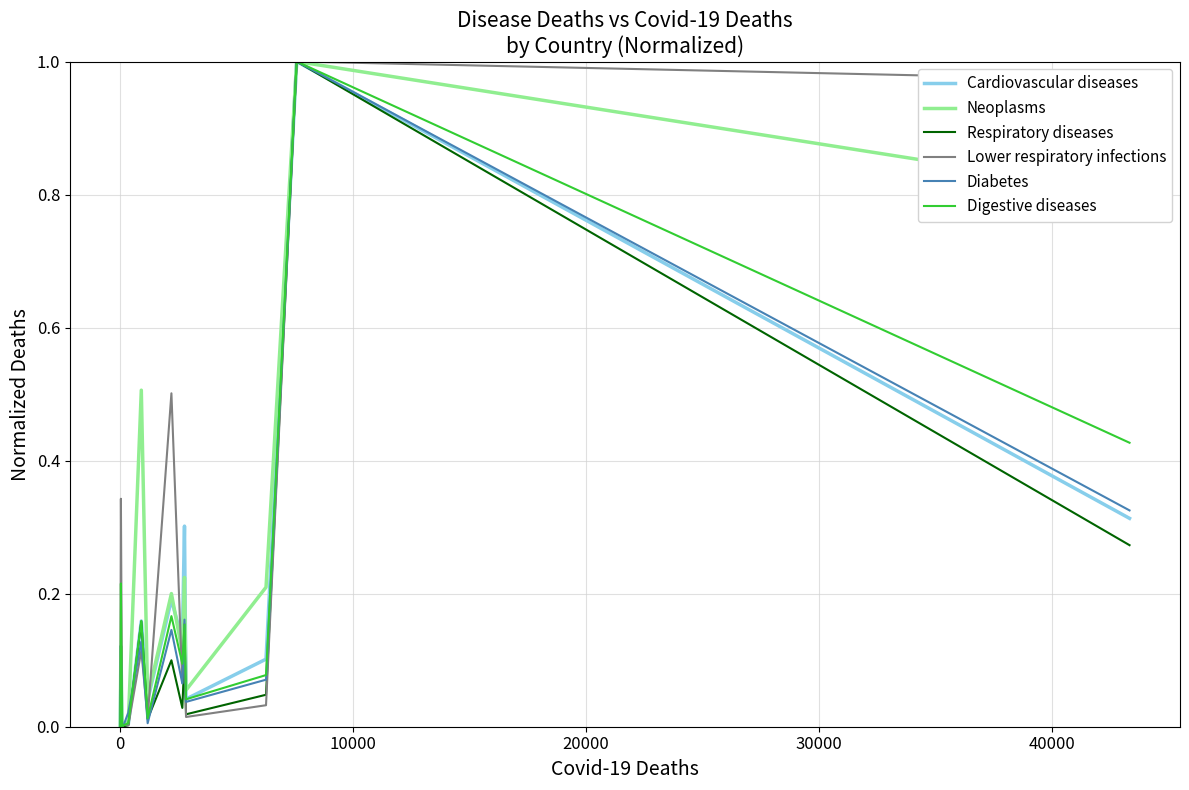

True or false: Cardiovascular diseases and Diabetes intersect in this chart.

True